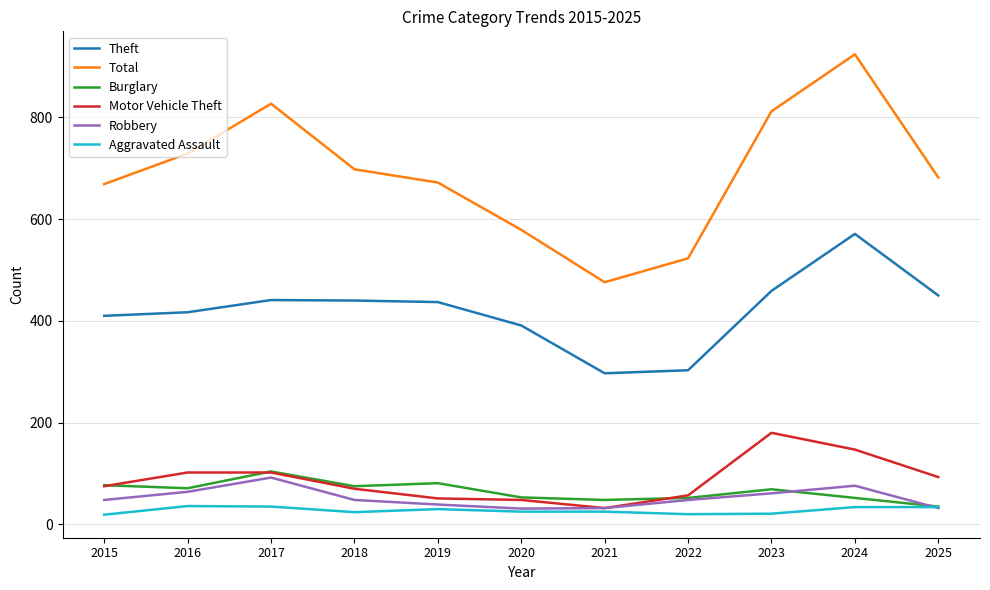

The value of Robbery at 2024 is 76. True or false?

True